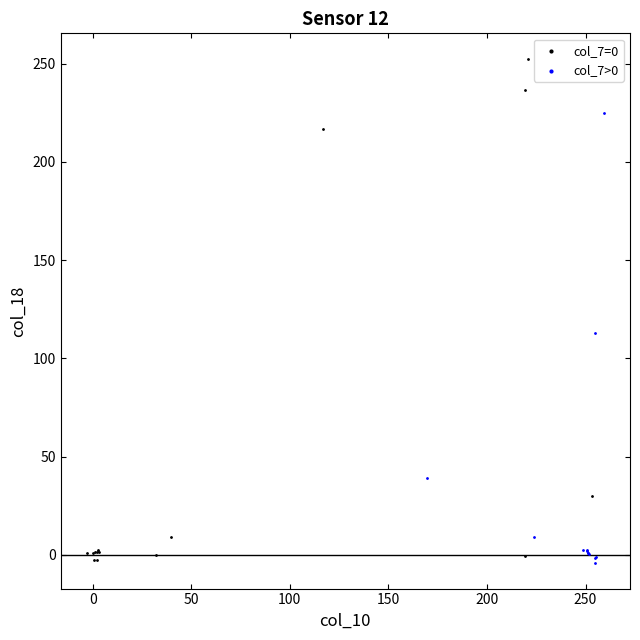

Which series reaches the maximum Y coordinate?

col_7=0